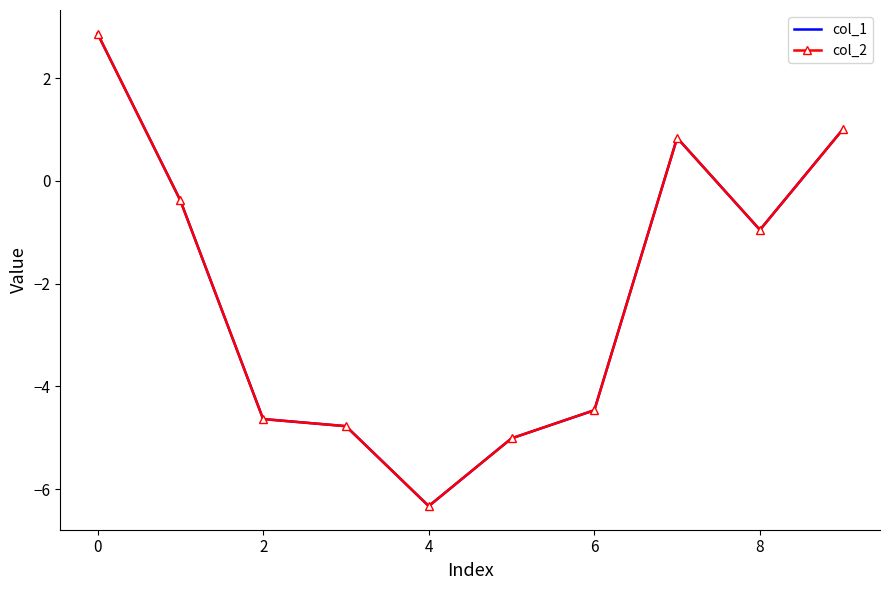

Reading left to right, list all the values displayed in this chart.

col_1: 2.9	-0.4	-4.6	-4.8	-6.3	-5.0	-4.5	0.8	-1.0	1.0
col_2: 2.9	-0.4	-4.6	-4.8	-6.3	-5.0	-4.5	0.8	-1.0	1.0